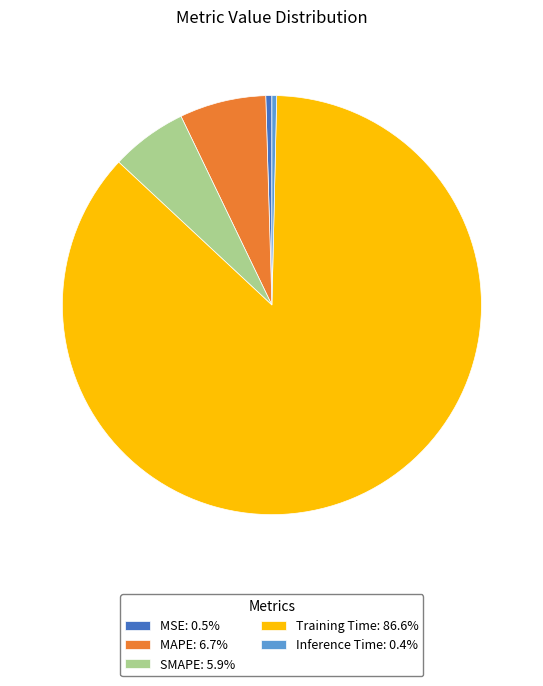

How many segments does this pie chart have?

5